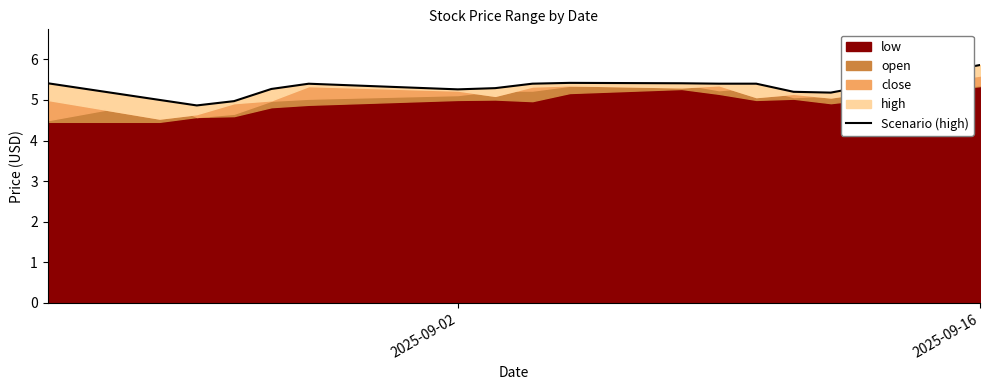

What is the value of the 14th point from the left?

5.2